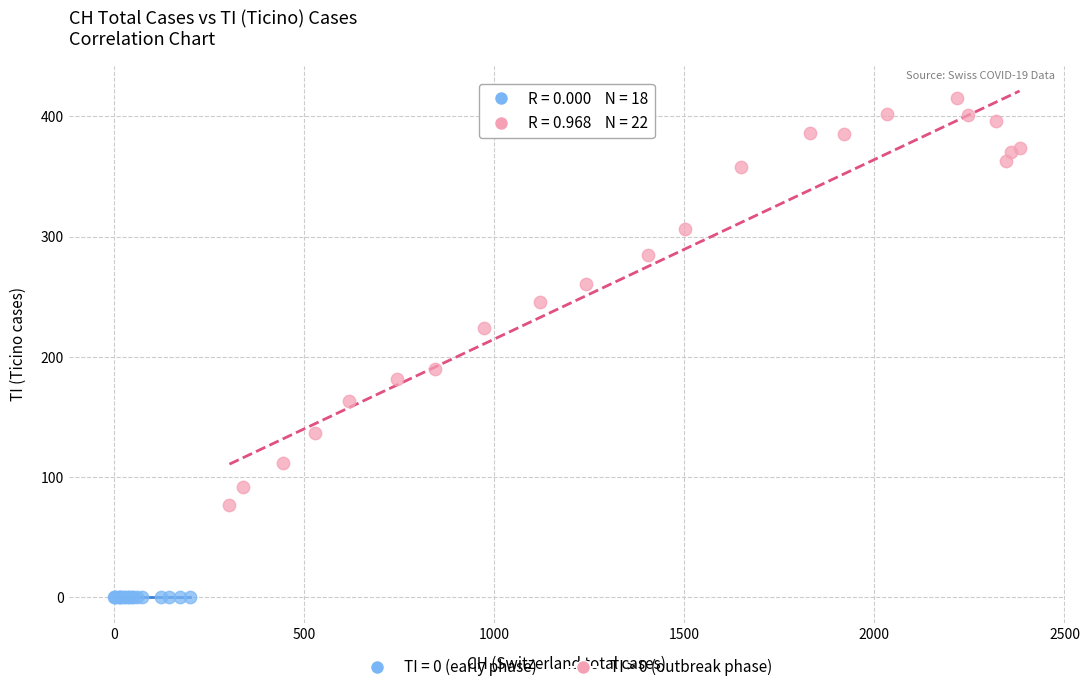

Which series reaches the minimum Y coordinate?

TI = 0 (early phase)